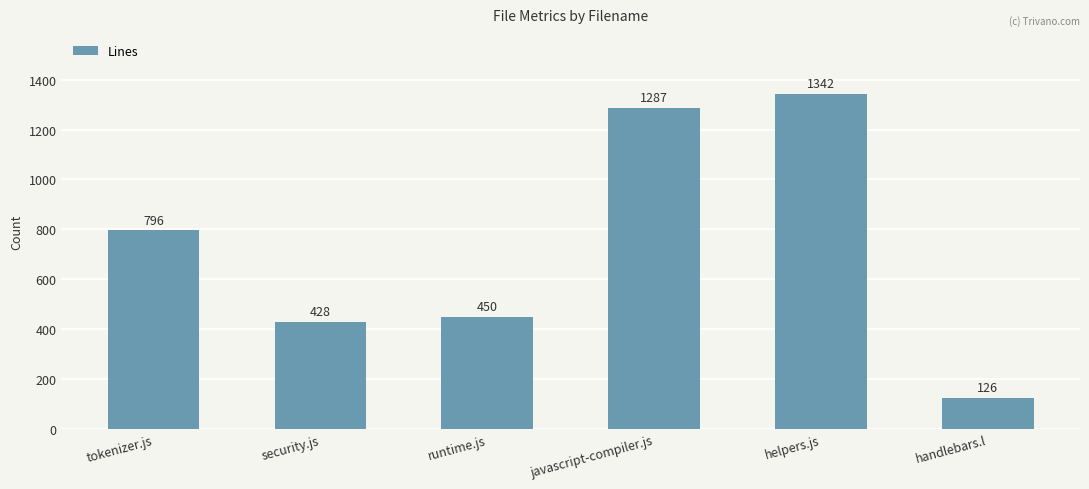

Reading right to left, transcribe all the data shown in this chart.

126	1342	1287	450	428	796